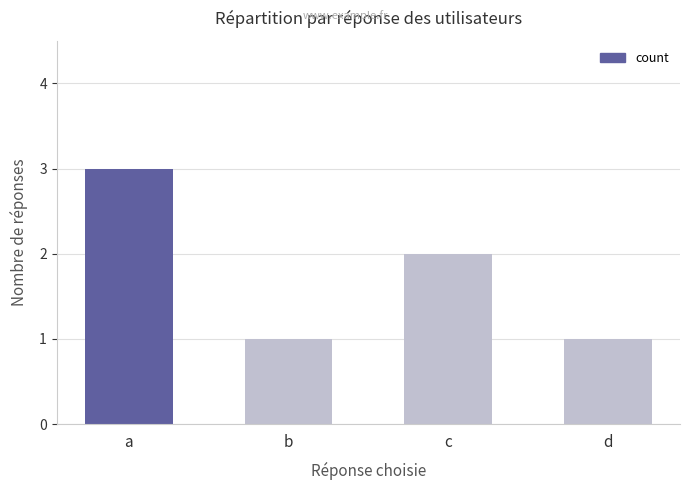

What is the sum of the values at c and d?

3